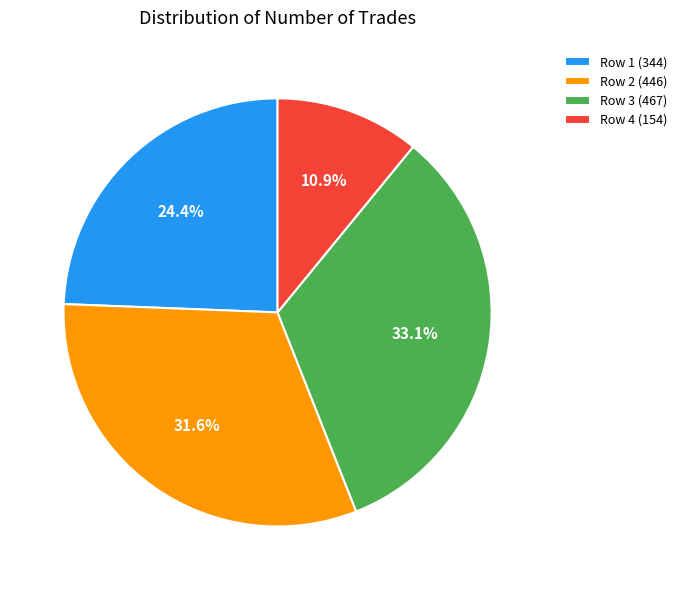

How many segments does this pie chart have?

4